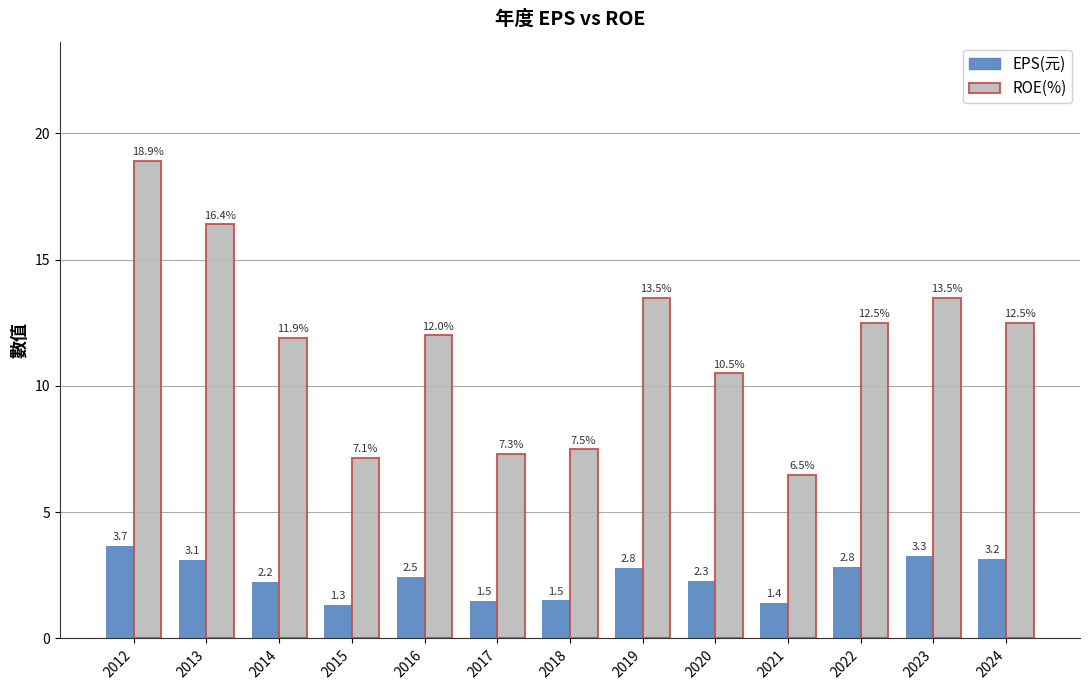

True or false: ROE(%) has a value of 17.4 at 2014.

False